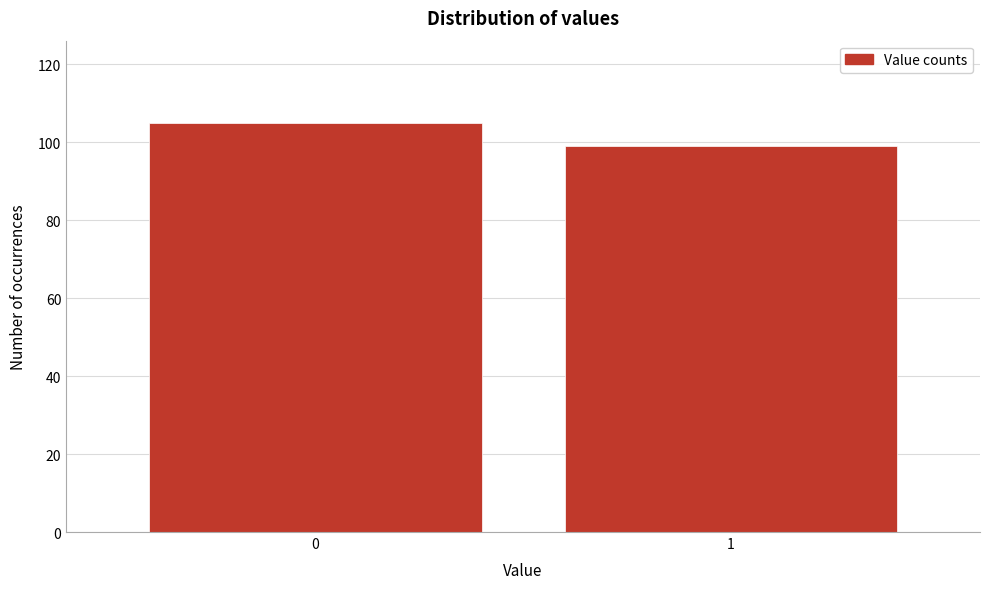

Reading left to right, transcribe all the data shown in this chart.

105	99